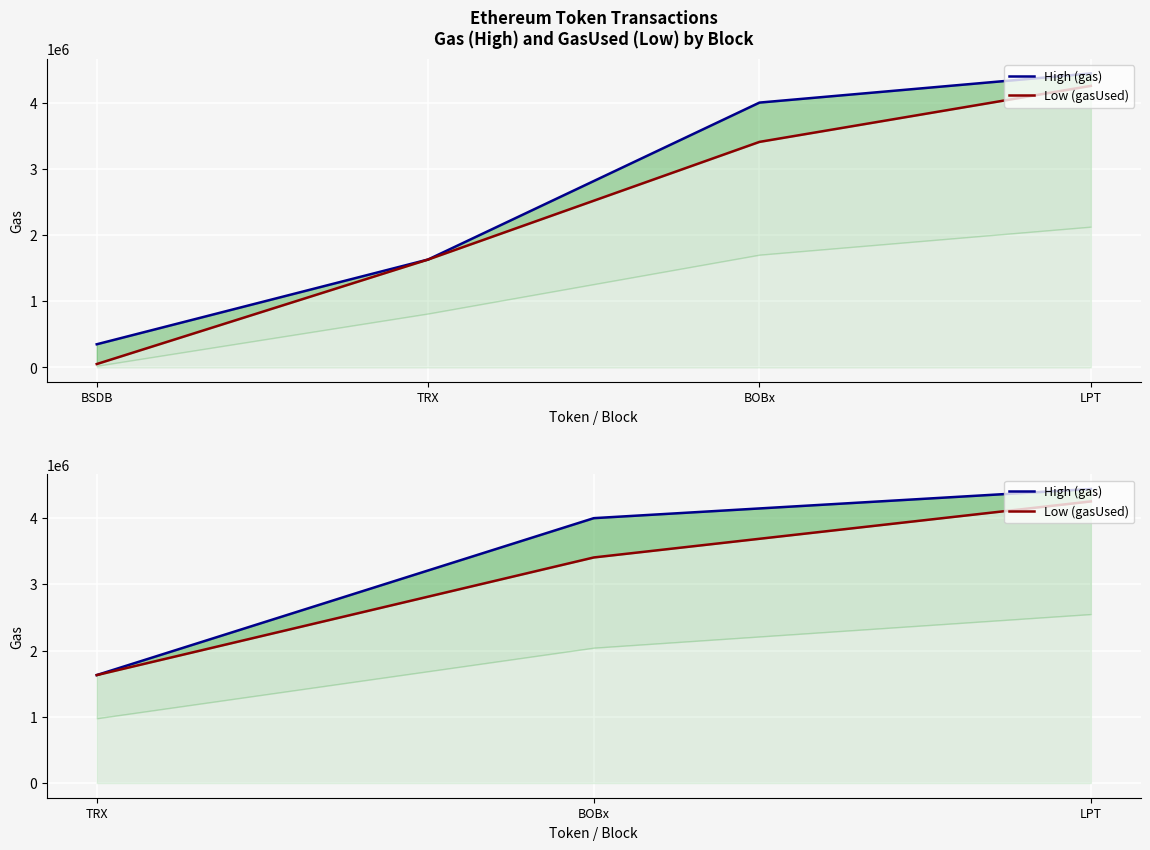

At how many categories does at least one series exceed 2509549?

2